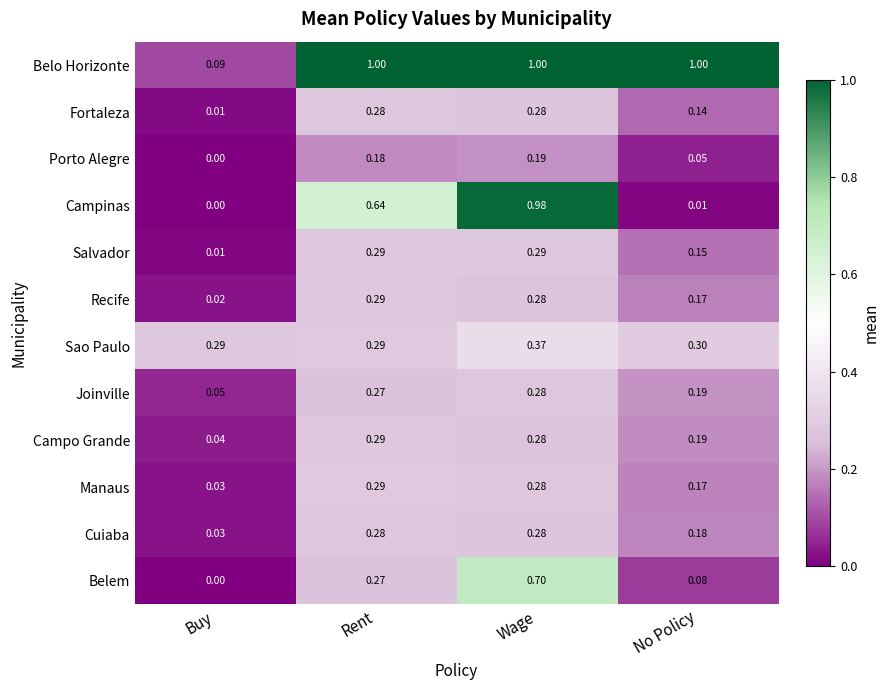

Which category has the lowest value across all series?

Buy